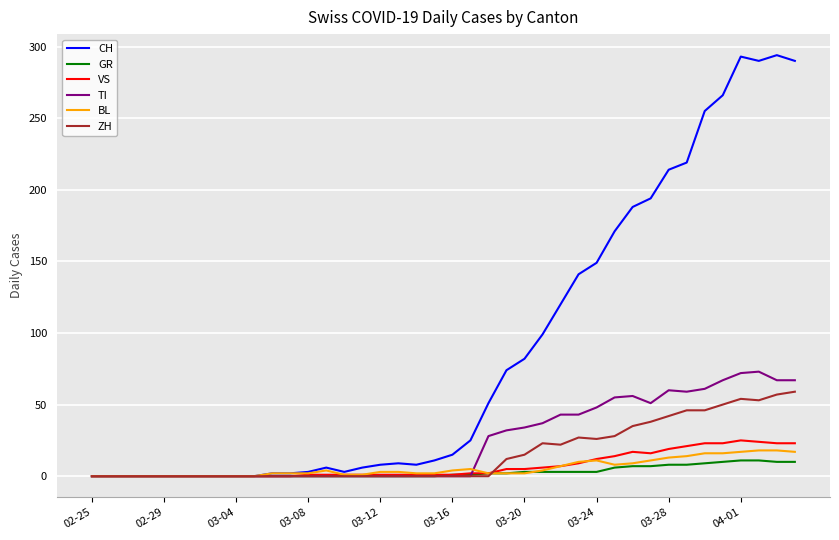

What is the maximum value shown in the chart?

294